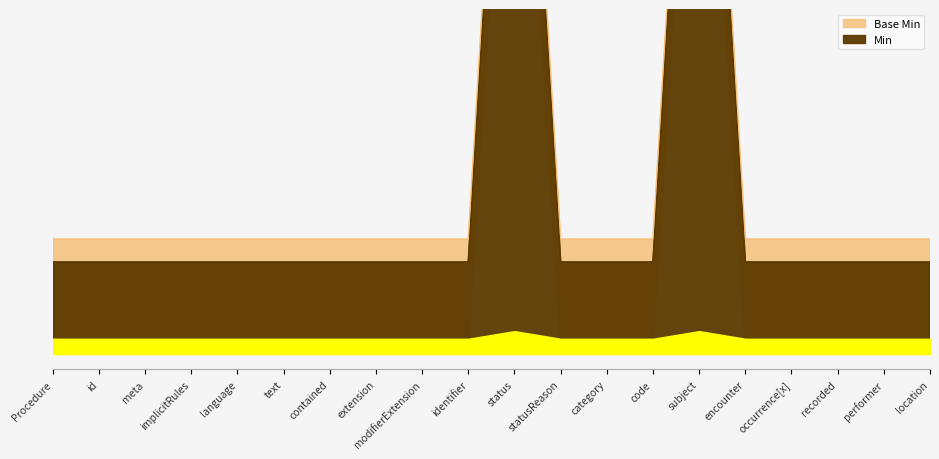

In Base Min, how many points are higher than both neighbors (excluding endpoints)?

2